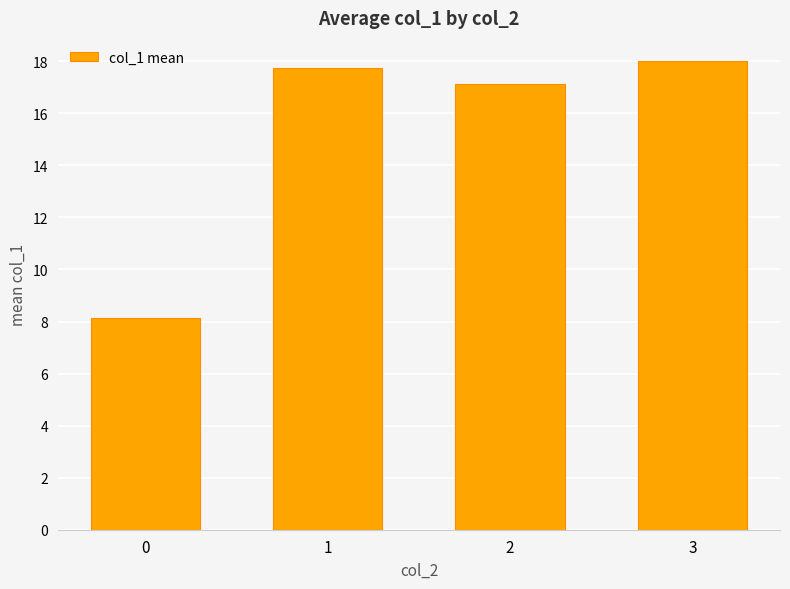

List the labels in order of value, smallest first.

0, 2, 1, 3